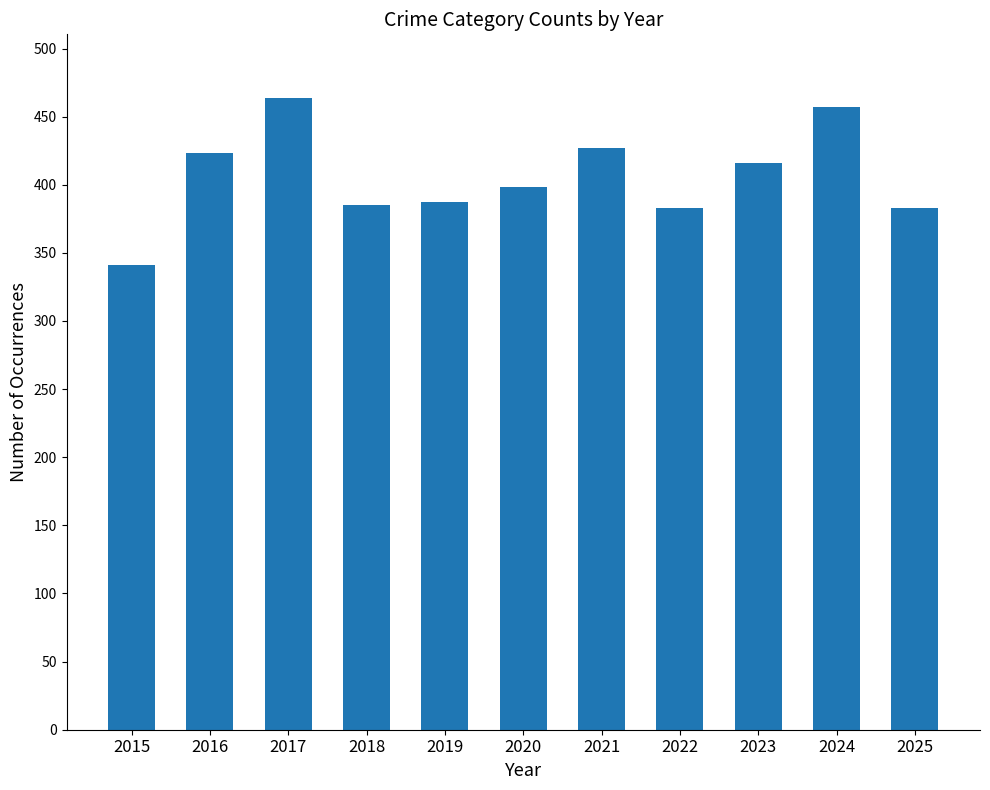

What is the difference between the values at 2018 and 2017?

79